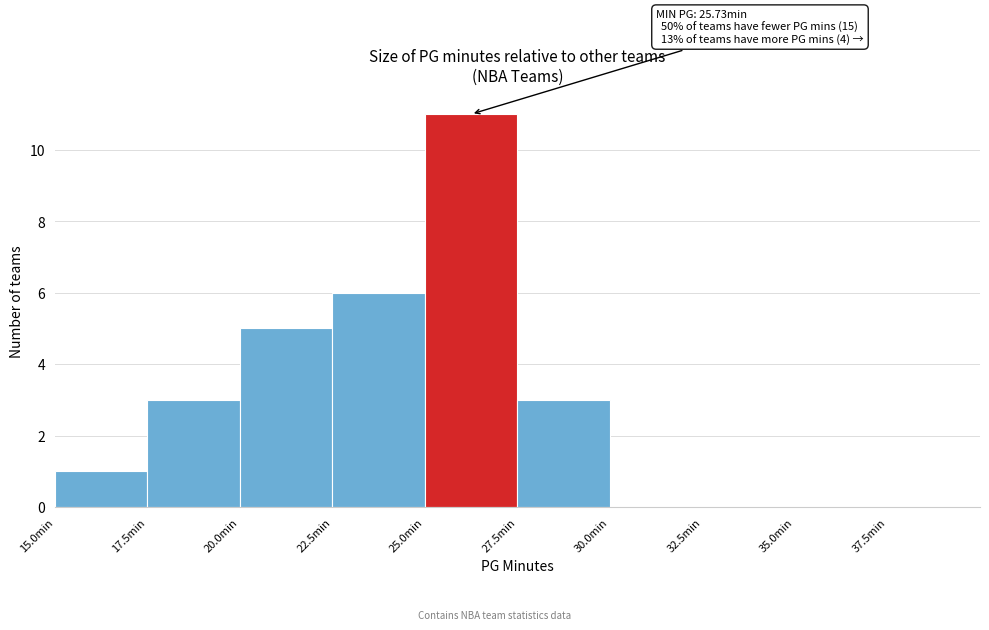

Which range on the x-axis has the tallest bar?

25.0 to 27.5